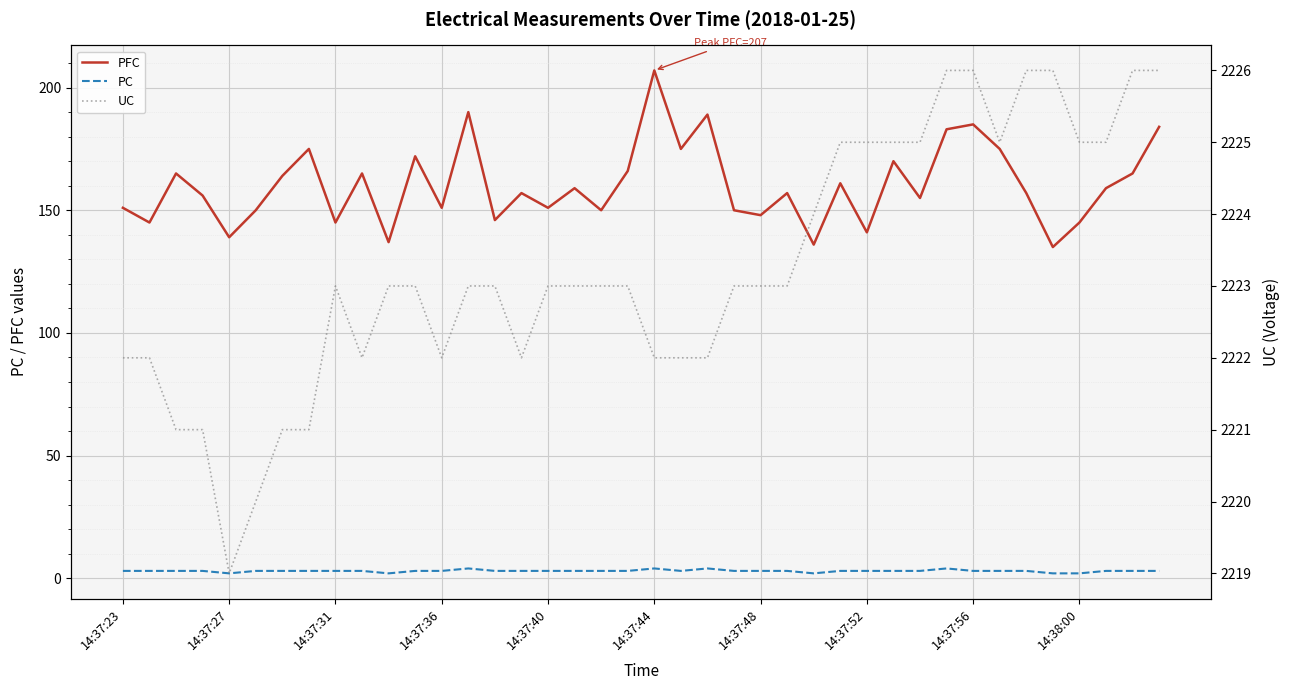

True or false: UC and PC intersect in this chart.

False